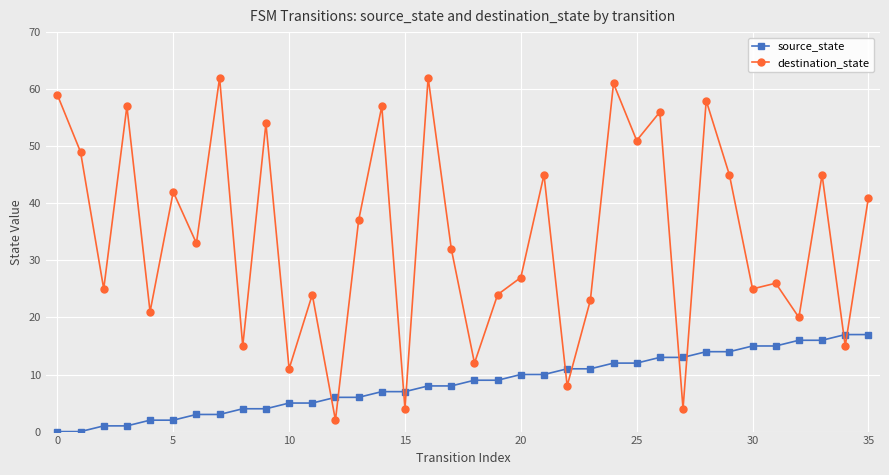

How many data points in destination_state are less than 33?

18